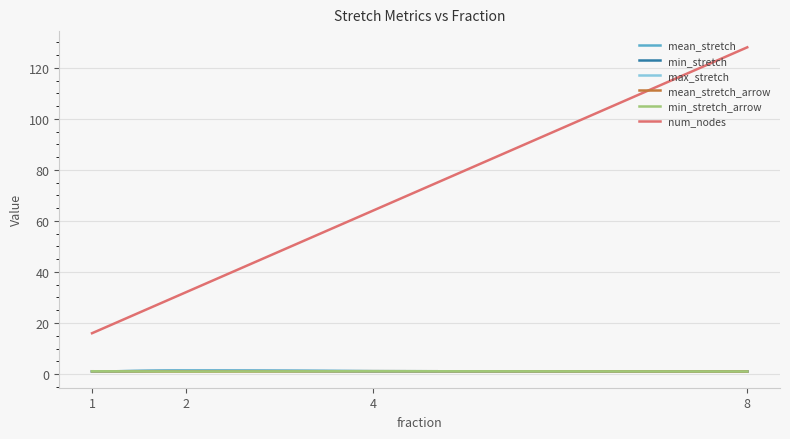

Reading left to right, transcribe all the data shown in this chart.

mean_stretch: 1=1.0	2=1.4	4=1.1	8=1.0
min_stretch: 1=1.0	2=1.4	4=1.1	8=1.0
max_stretch: 1=1.0	2=1.4	4=1.1	8=1.0
mean_stretch_arrow: 1=1.1	2=1.0	4=1.1	8=1.0
min_stretch_arrow: 1=1.1	2=1.0	4=1.1	8=1.0
num_nodes: 1=16.0	2=32.0	4=64.0	8=128.0